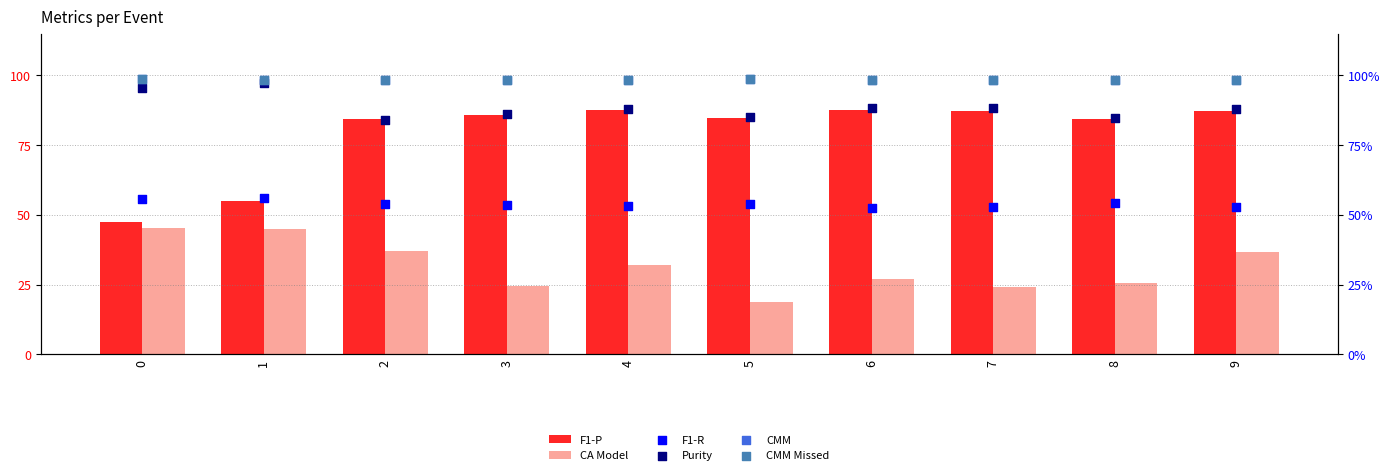

Which series has the largest total across all categories?

CMM Missed